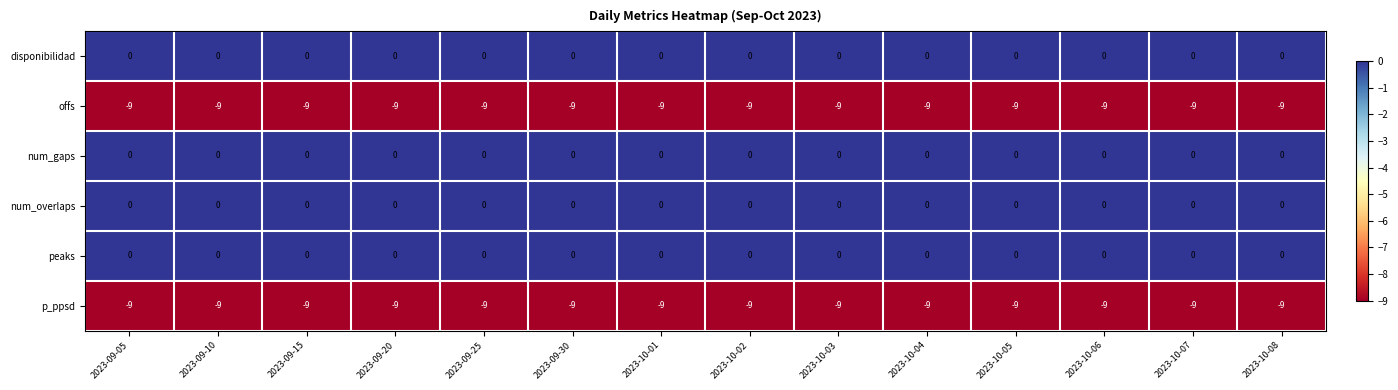

What is the difference between the highest and lowest values at 2023-10-04?

9